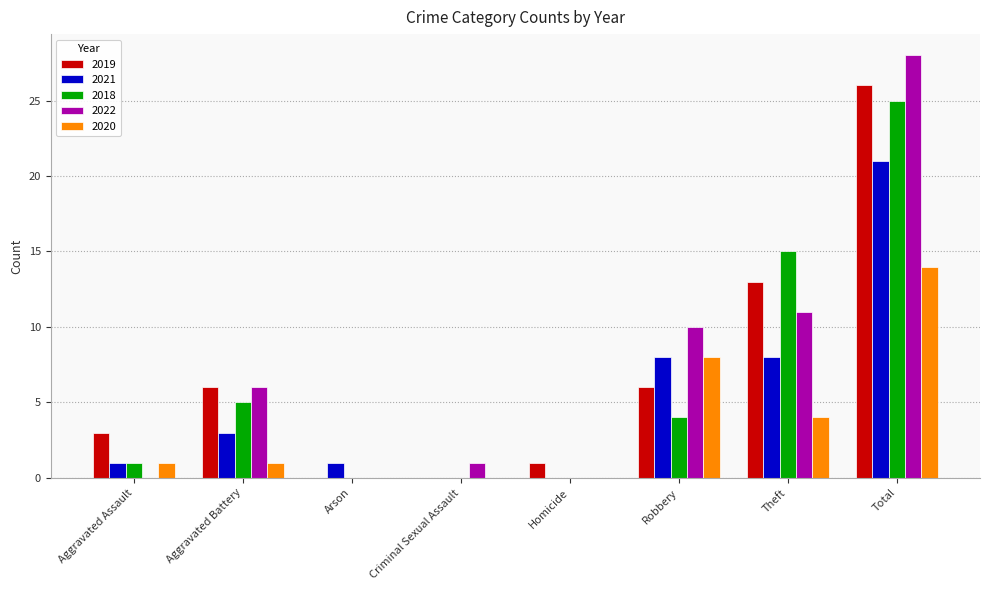

At which category is the sum across all series the highest?

Total